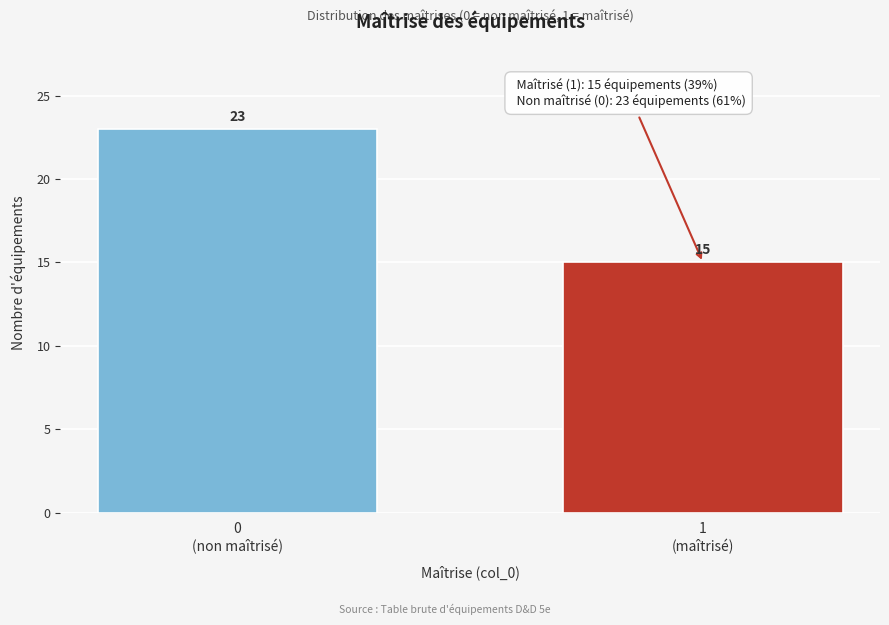

Reading left to right, transcribe all the data shown in this chart.

23	15